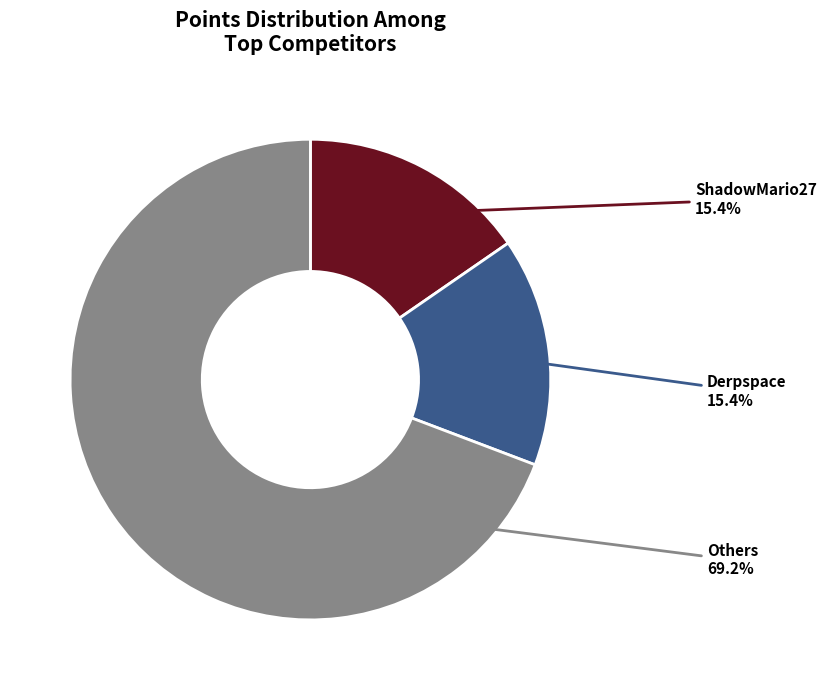

Count the number of slices in the pie.

3